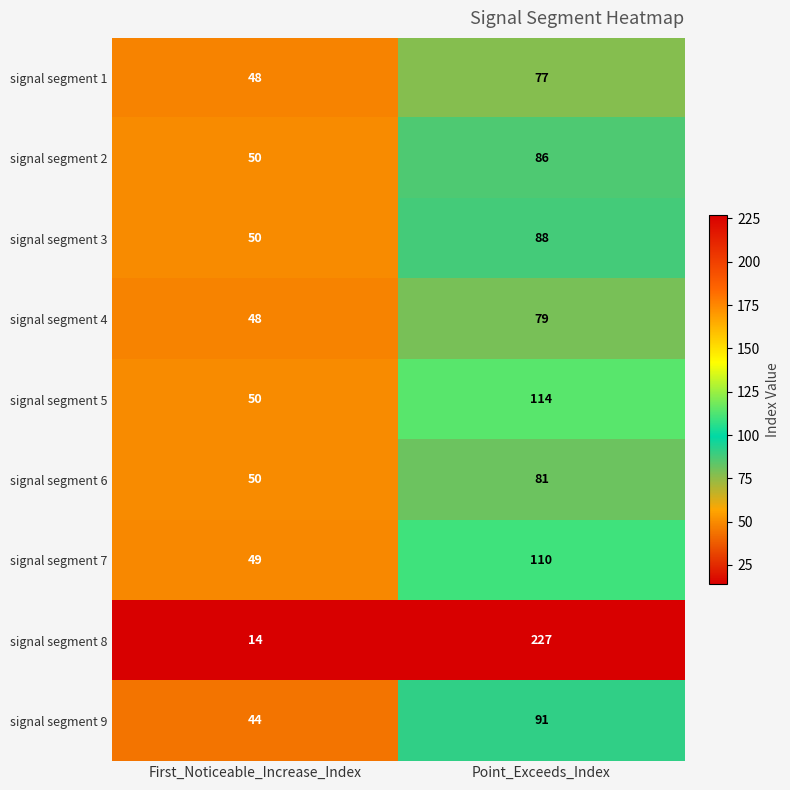

What is the difference between the signal segment 7 values at First_Noticeable_Increase_Index and Point_Exceeds_Index?

61